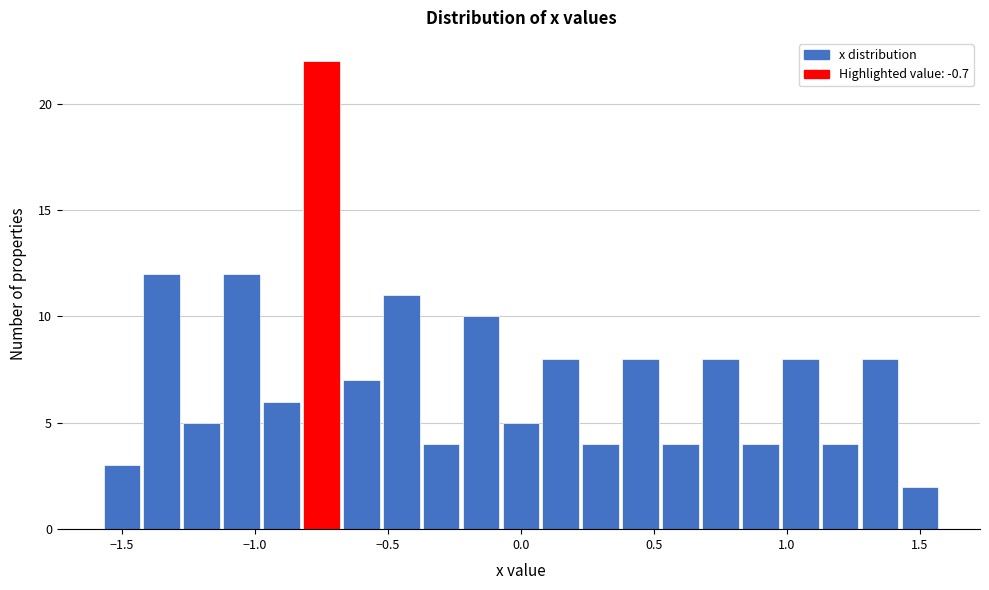

Around what value on the x-axis is the tallest bar? Give the approximate position of its centre, as read against the axis.

-0.75